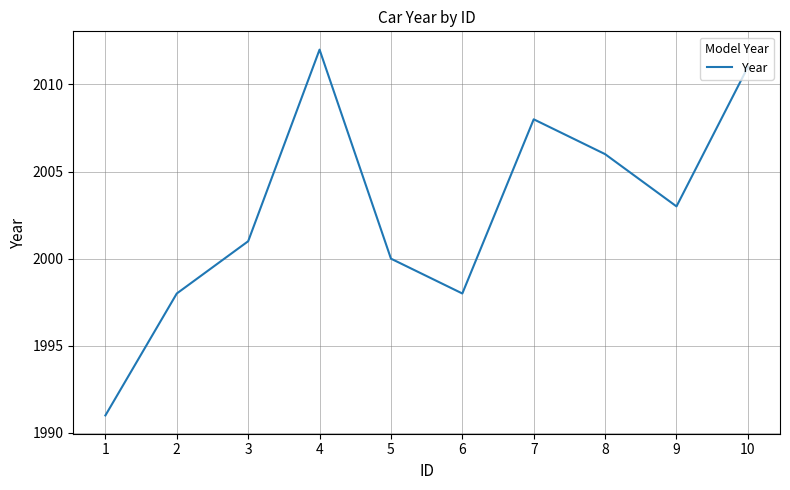

Which category has the highest value across all series?

4